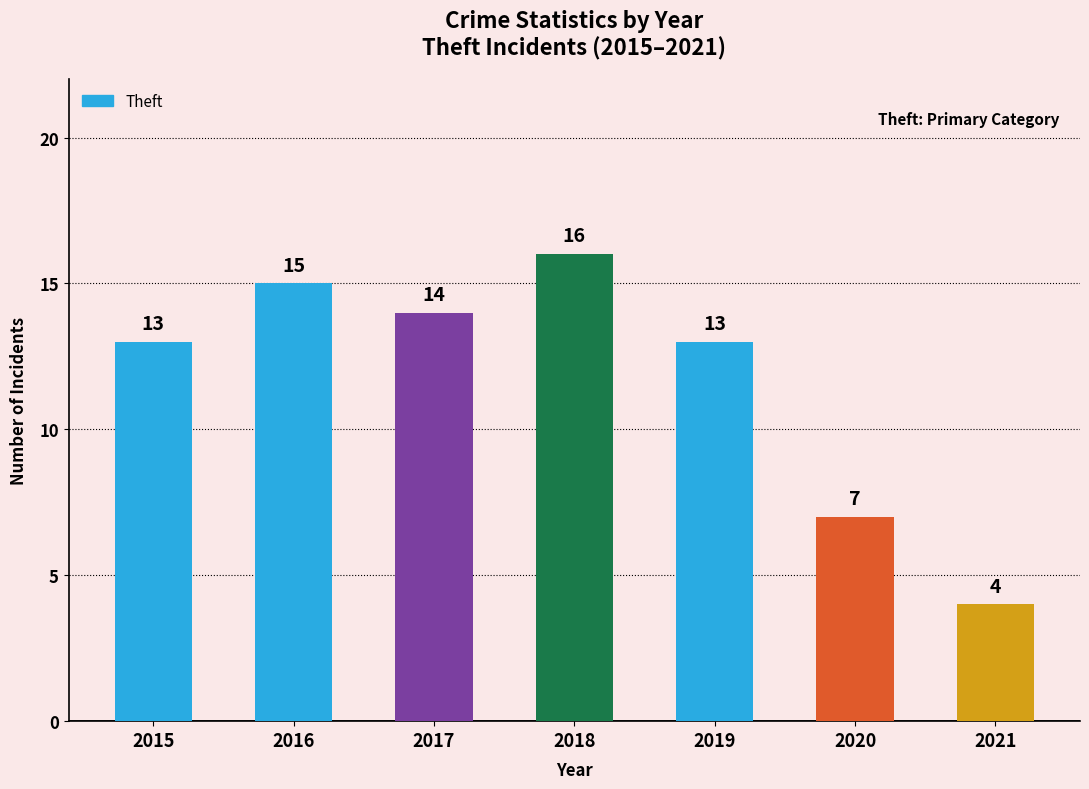

What is the value of the 3rd bar from the left?

14